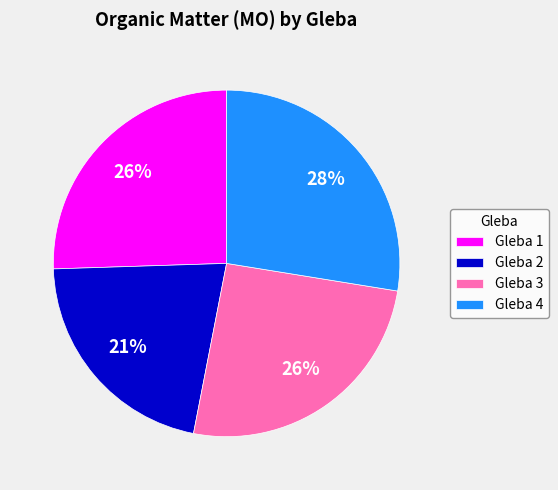

What is the largest slice in the pie chart?

Gleba 4